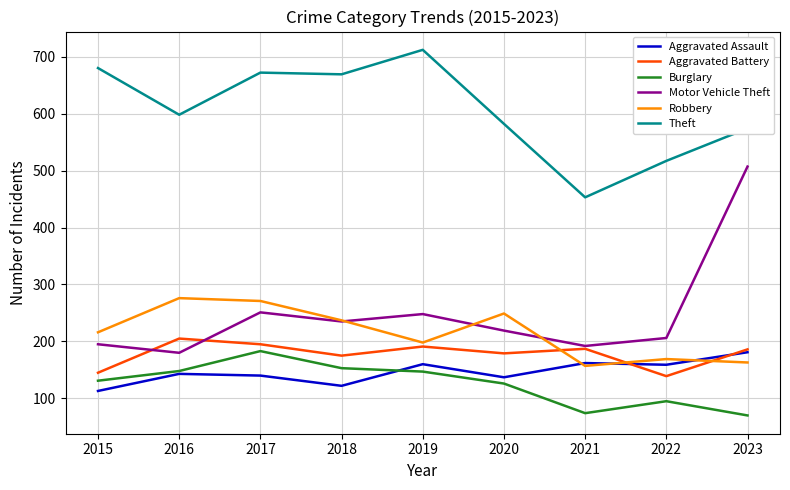

The value of Motor Vehicle Theft at 2017 is 62. True or false?

False